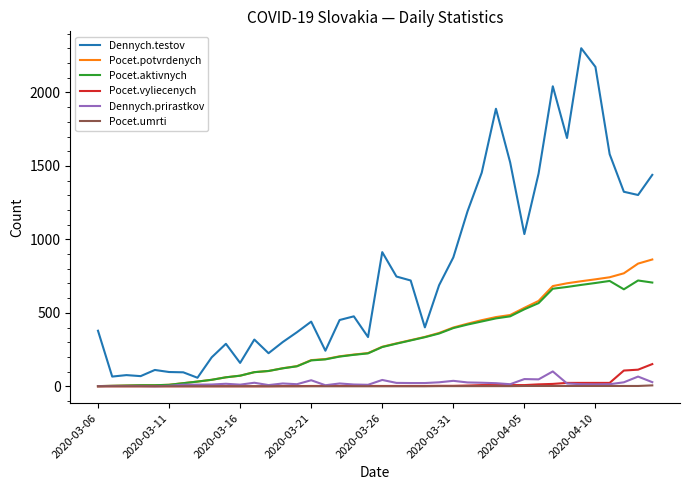

Does the chart display data point markers on the line(s)?

No